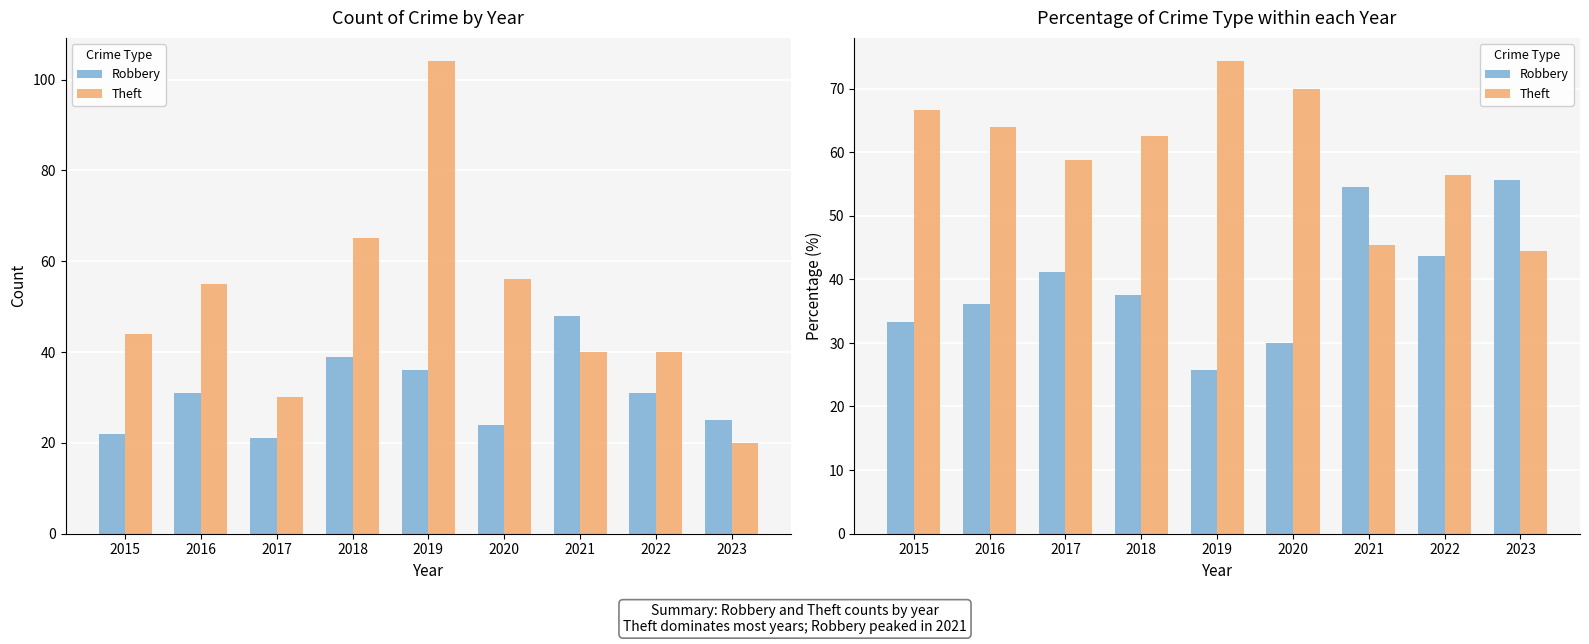

List the series in order of their overall mean, highest first.

Theft, Robbery